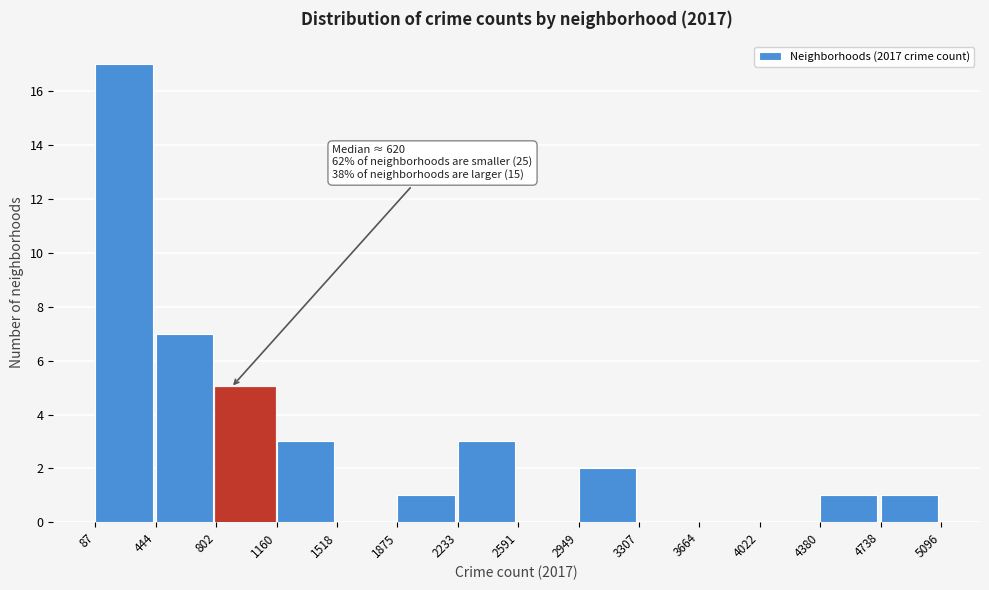

Over which range of the x-axis is the bar tallest?

87 to 444